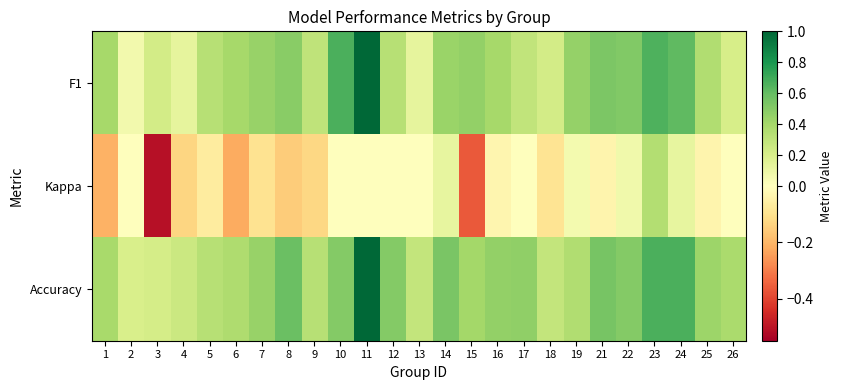

At which category is the sum across all series the highest?

11